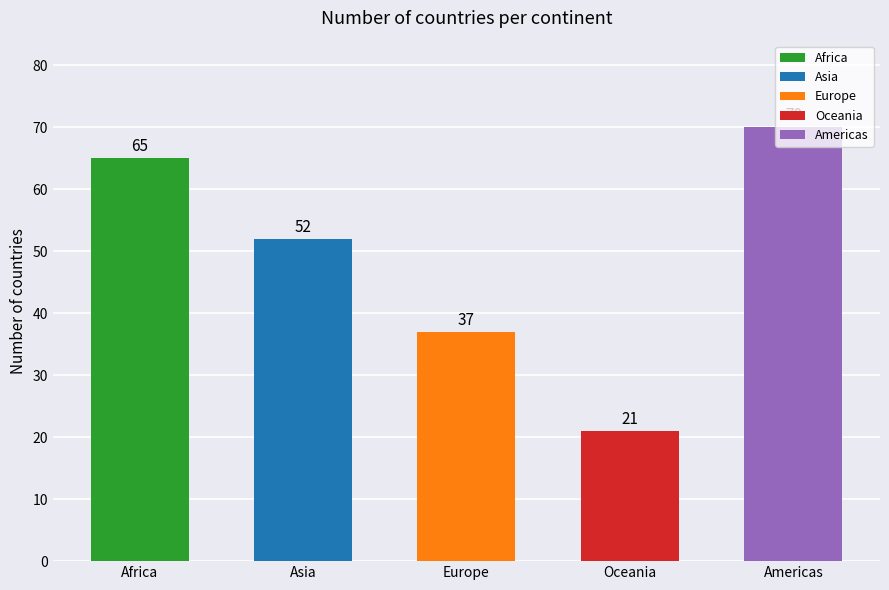

What is the sum of all values?

245